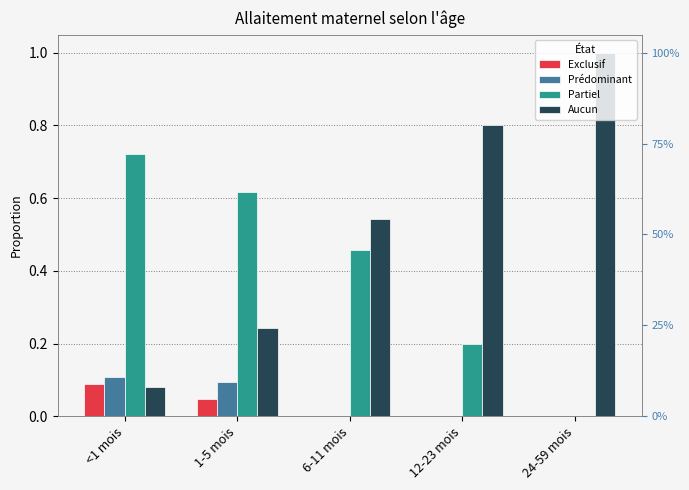

Is it true that Prédominant equals 0.1 at 1-5 mois?

False